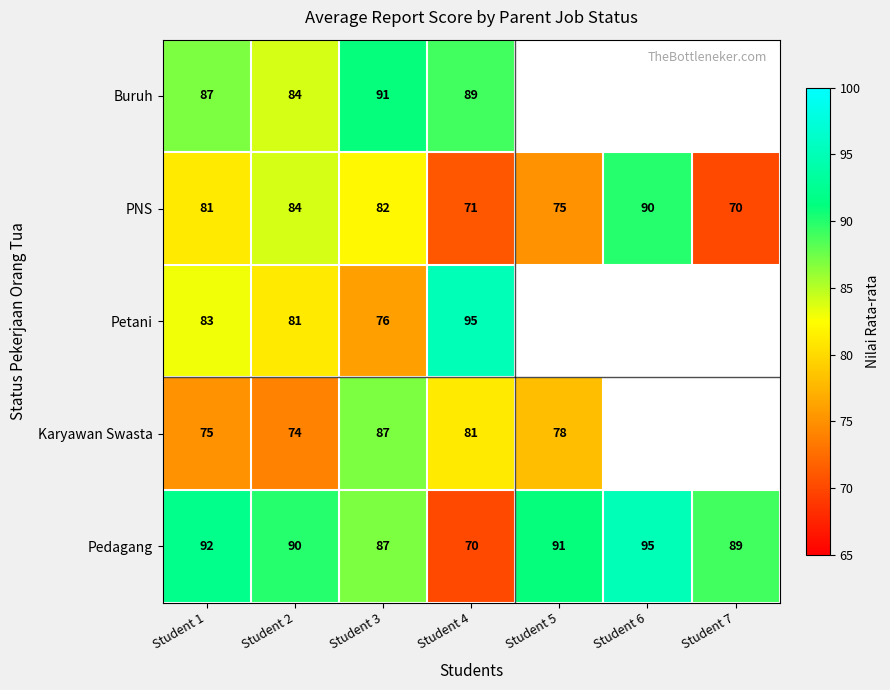

At which category is the sum across all series the highest?

Student 3